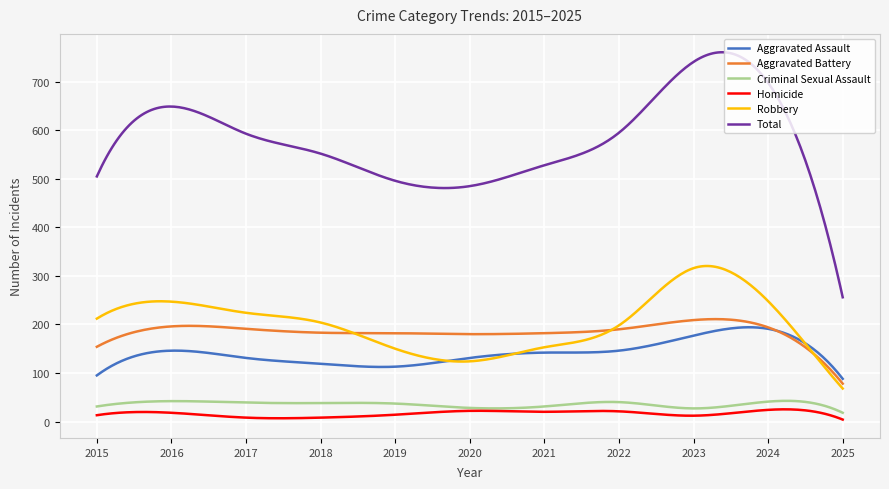

What is the maximum value for Robbery?

320.4